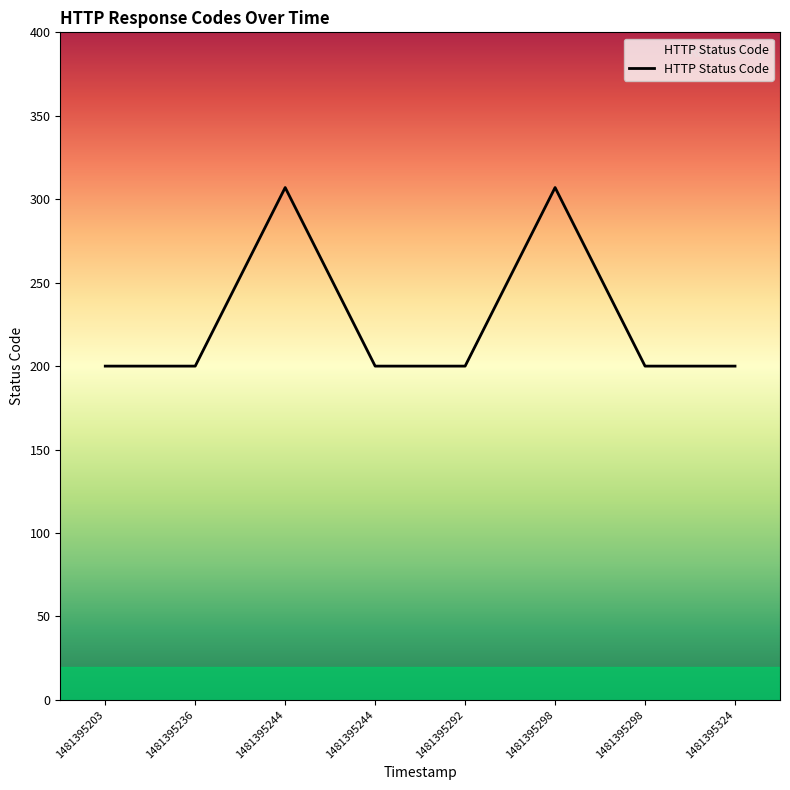

How many points are higher than both their immediate neighbors (excluding endpoints)?

2